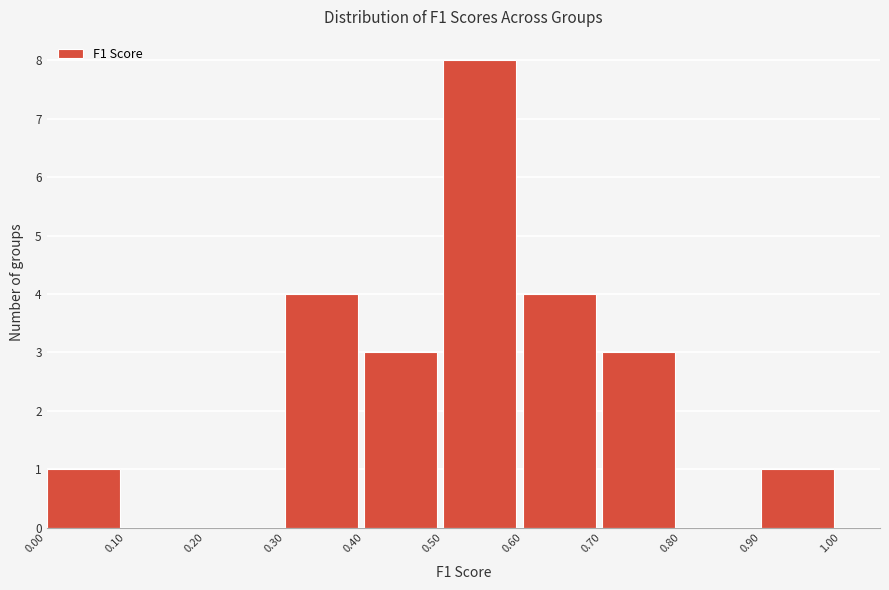

Reading left to right, list every bar in this chart as the range it spans on the x-axis followed by its height. The values are not printed on the chart, so give them approximately, as read against the axis.

0.00 to 0.10: 1
0.10 to 0.20: 0
0.20 to 0.30: 0
0.30 to 0.40: 4
0.40 to 0.50: 3
0.50 to 0.60: 8
0.60 to 0.70: 4
0.70 to 0.80: 3
0.80 to 0.90: 0
0.90 to 1.00: 1